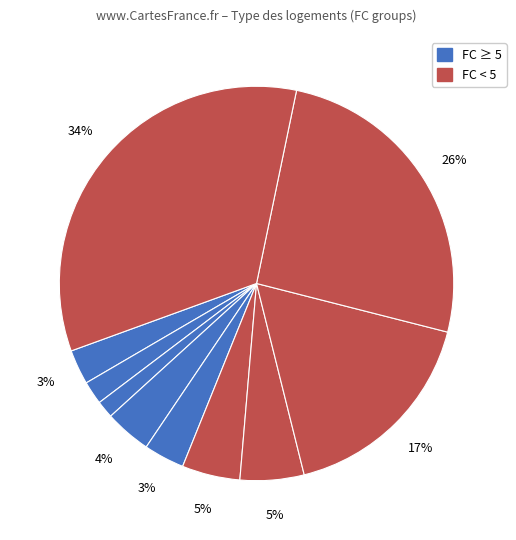

Count the number of slices in the pie.

10